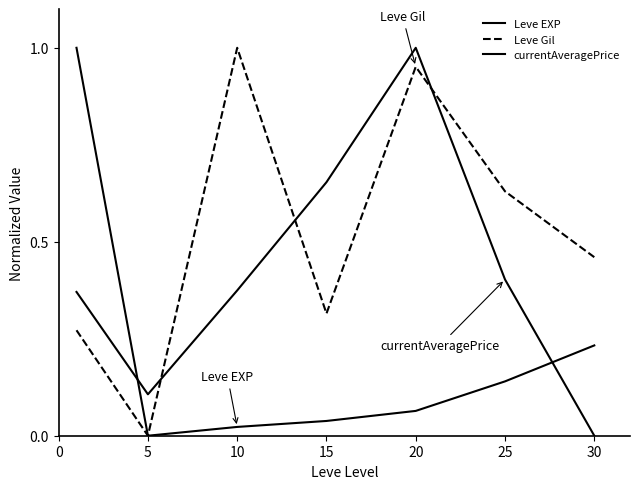

In currentAveragePrice, how many points are lower than both neighbors (excluding endpoints)?

1